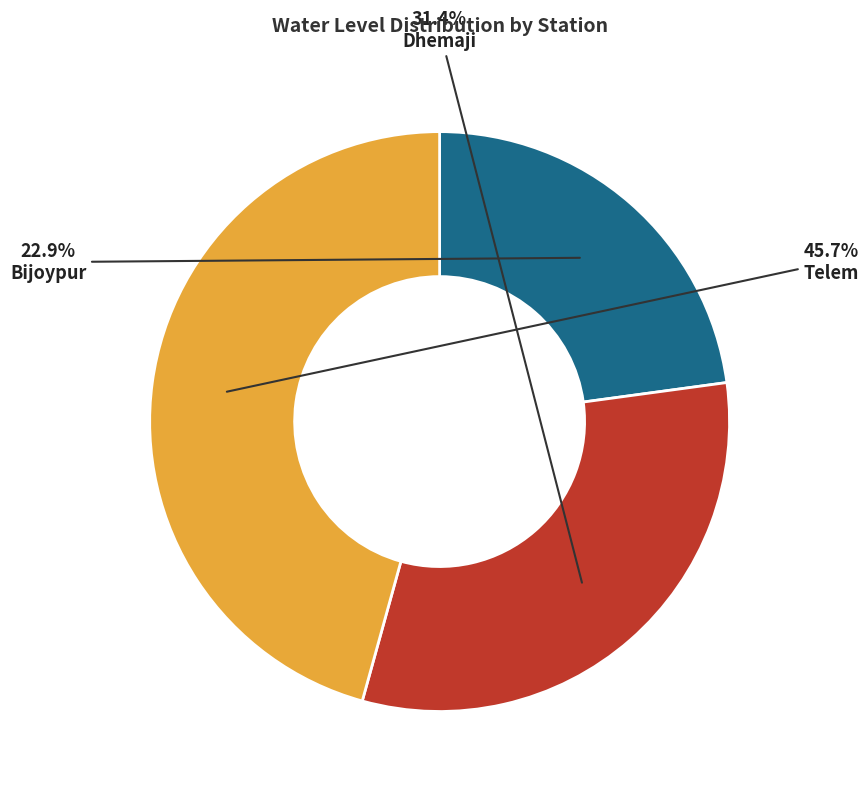

Count the number of slices in the pie.

3